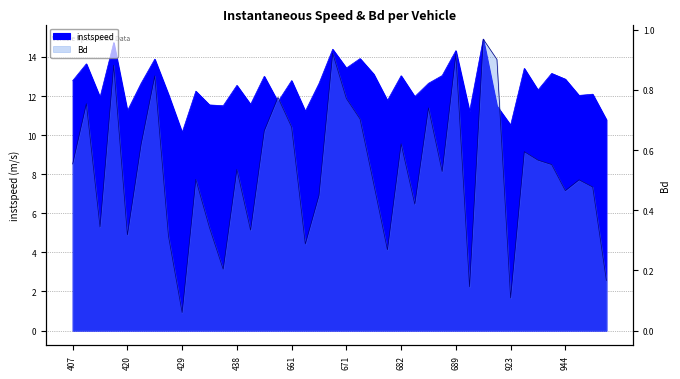

Reading left to right, list all the values displayed in this chart.

instspeed: 12.8	13.7	11.9	14.7	11.2	12.7	13.9	12.1	10.1	12.3	11.5	11.5	12.5	11.6	13.0	11.7	12.8	11.2	12.6	14.4	13.4	13.9	13.1	11.8	13.0	12.0	12.7	13.1	14.3	11.2	14.9	11.5	10.5	13.4	12.3	13.2	12.9	12.0	12.1	10.8
Bd: 0.6	0.8	0.3	0.9	0.3	0.6	0.8	0.3	0.1	0.5	0.3	0.2	0.5	0.3	0.7	0.8	0.7	0.3	0.4	0.9	0.8	0.7	0.5	0.3	0.6	0.4	0.7	0.5	0.9	0.1	1.0	0.9	0.1	0.6	0.6	0.6	0.5	0.5	0.5	0.2